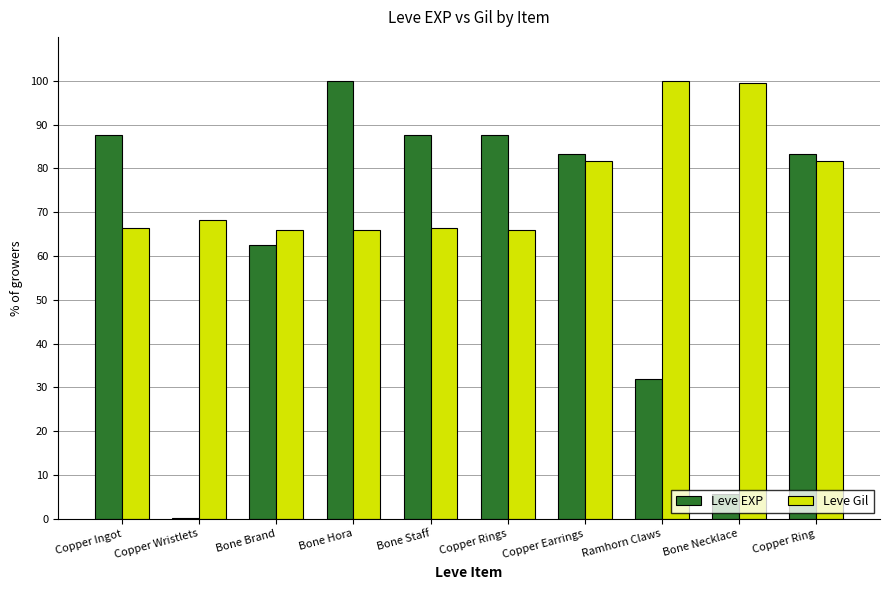

How many groups of bars are there?

10